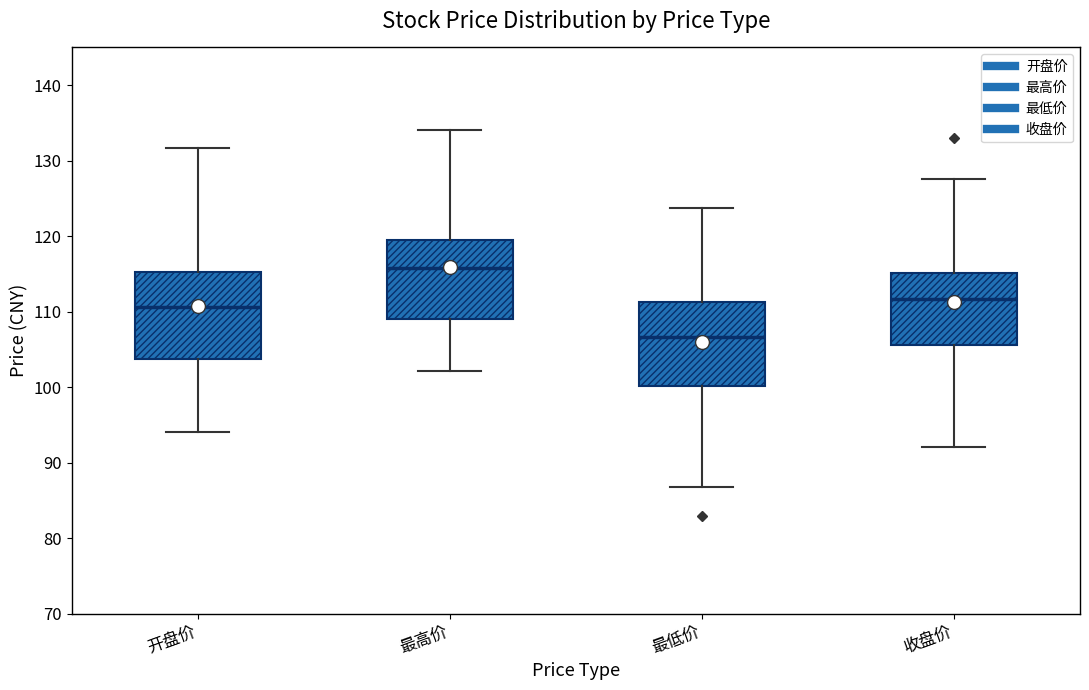

Reading left to right, transcribe this box plot: for each box, give where its median line is, the range the box spans, and where its two whiskers end, as read against the y-axis. The values are not printed on the chart, so give them approximately, as read against the axis.

开盘价: median 111, box 104 to 115, whiskers 94 to 132
最高价: median 116, box 109 to 120, whiskers 102 to 134
最低价: median 107, box 100 to 111, whiskers 87 to 124
收盘价: median 112, box 106 to 115, whiskers 92 to 128